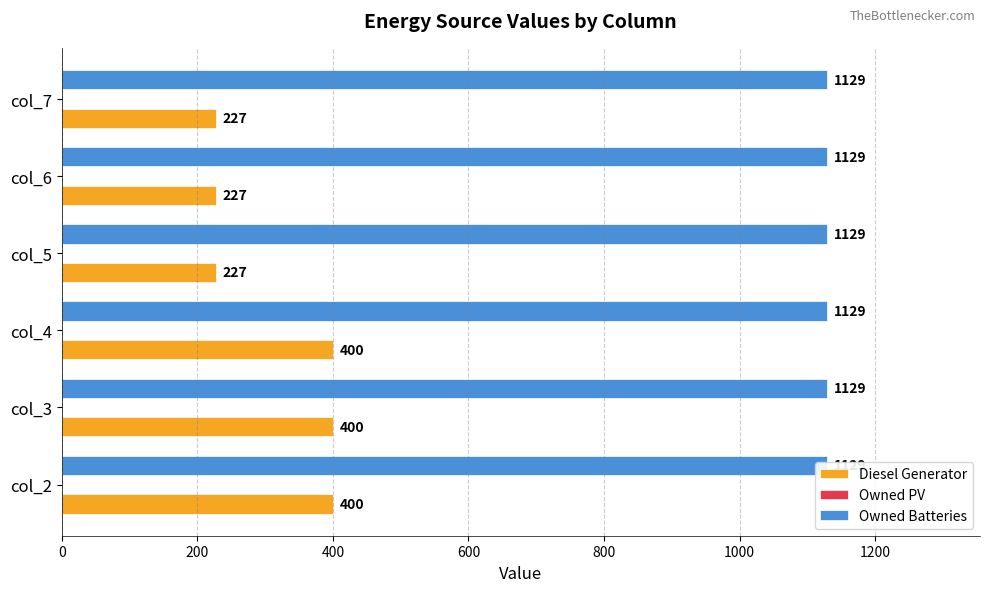

Which series has the widest spread of values?

Diesel Generator